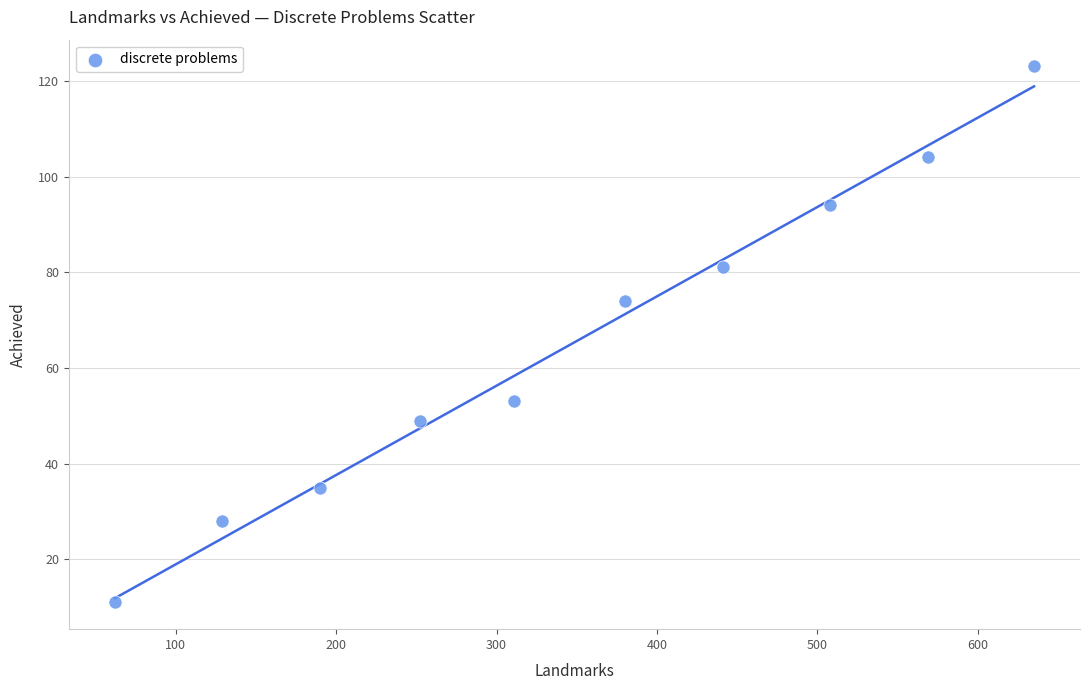

What Y value in the scatter plot is closest to 67?

74